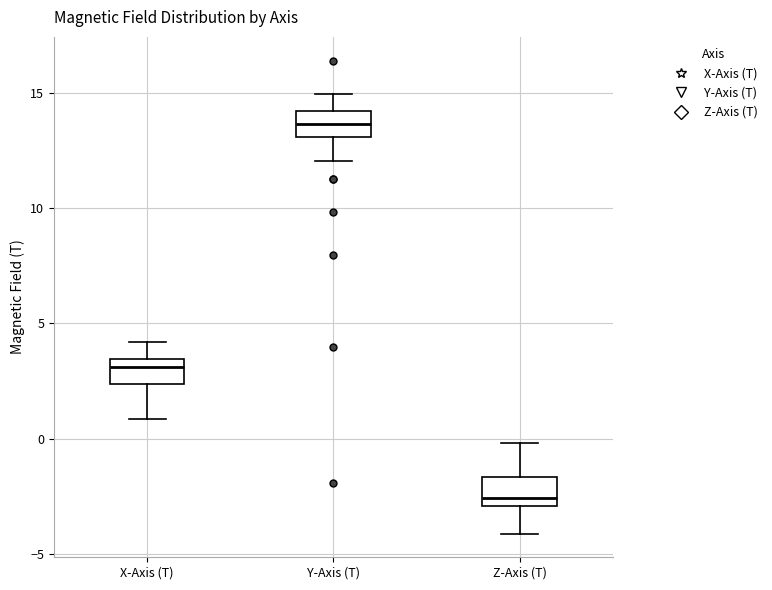

Where is the upper edge of the box for X-Axis (T) on the y-axis? The values are not printed on the chart, so give them approximately, as read against the axis.

3.5